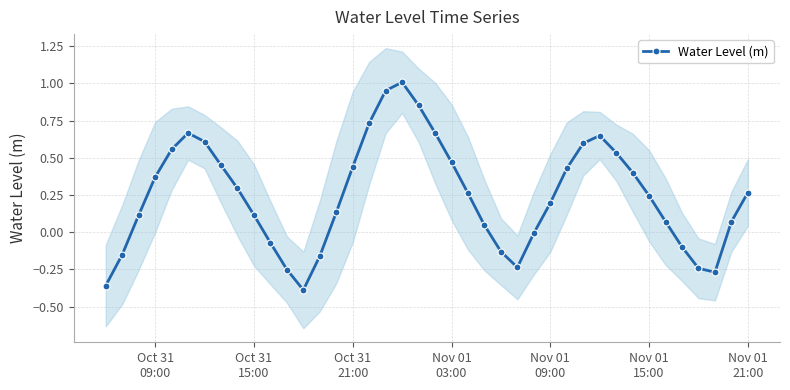

How many data points are less than 0?

12